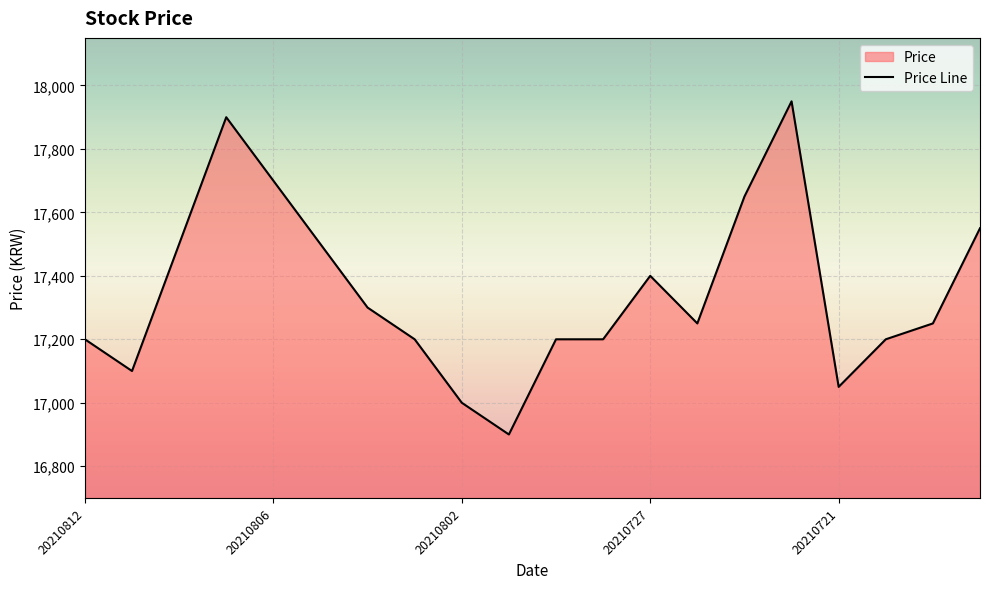

The value at 20210720 is 17200. True or false?

True